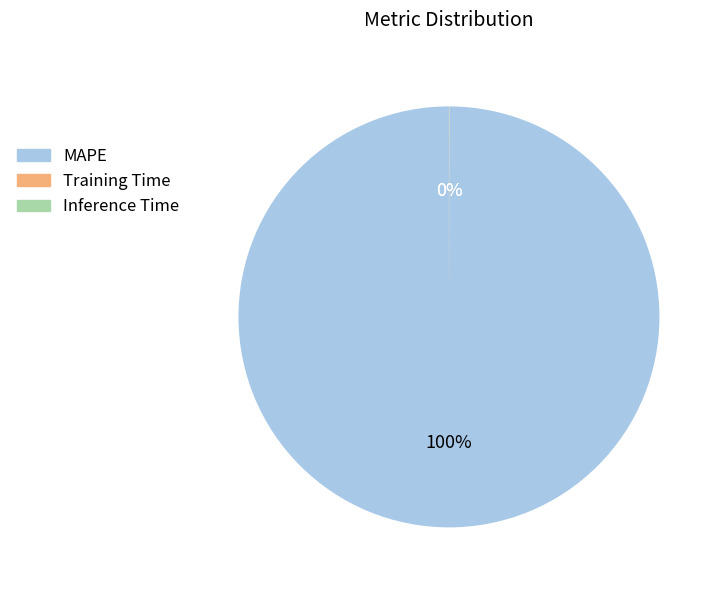

To the nearest percent, what is the average slice percentage?

33%